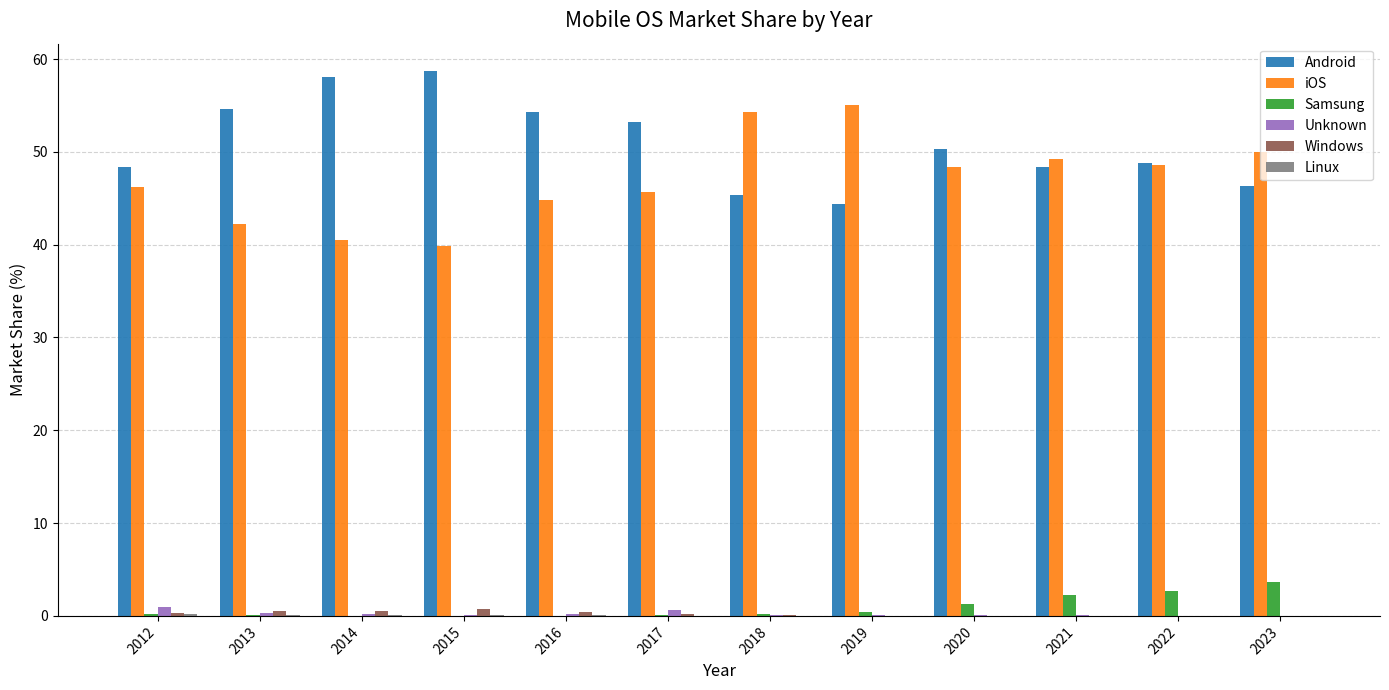

Does the chart contain stacked bars?

No